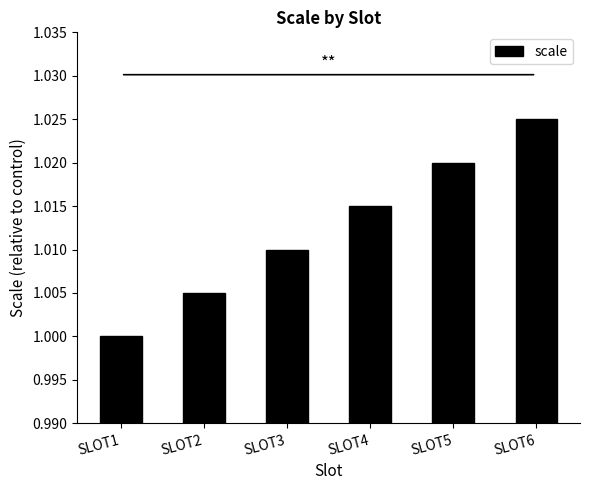

Rank the categories by value from lowest to highest.

SLOT1, SLOT2, SLOT3, SLOT4, SLOT5, SLOT6